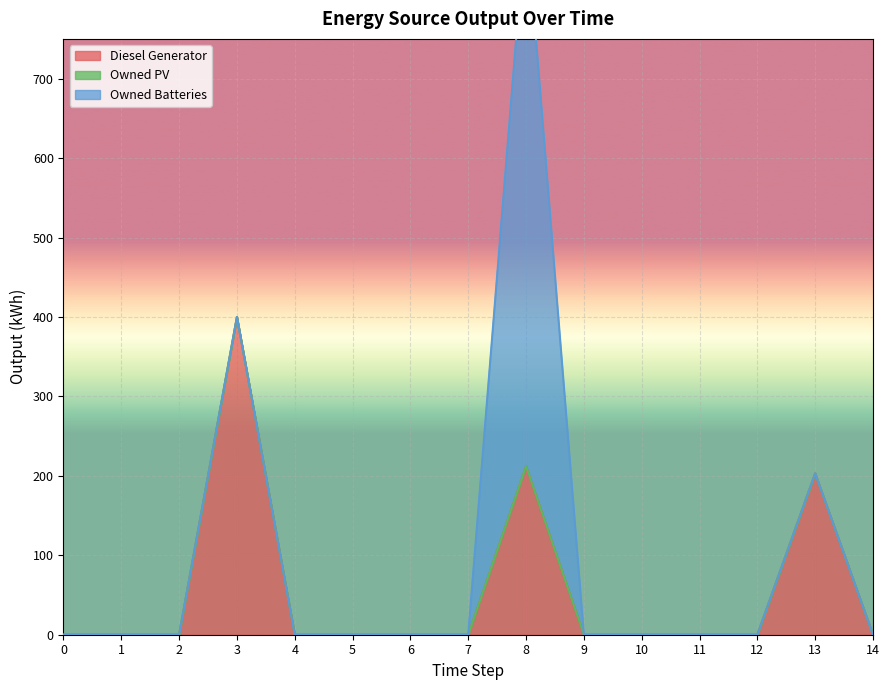

Reading left to right, transcribe all the data shown in this chart.

Diesel Generator: 0=0	1=0	2=0	3=400	4=0	5=0	6=0	7=0	8=212	9=0	10=0	11=0	12=0	13=203	14=0
Owned PV: 0=0	1=0	2=0	3=0	4=0	5=0	6=0	7=0	8=0	9=0	10=0	11=0	12=0	13=0	14=0
Owned Batteries: 0=0	1=0	2=0	3=0	4=0	5=0	6=0	7=0	8=693	9=0	10=0	11=0	12=0	13=0	14=0